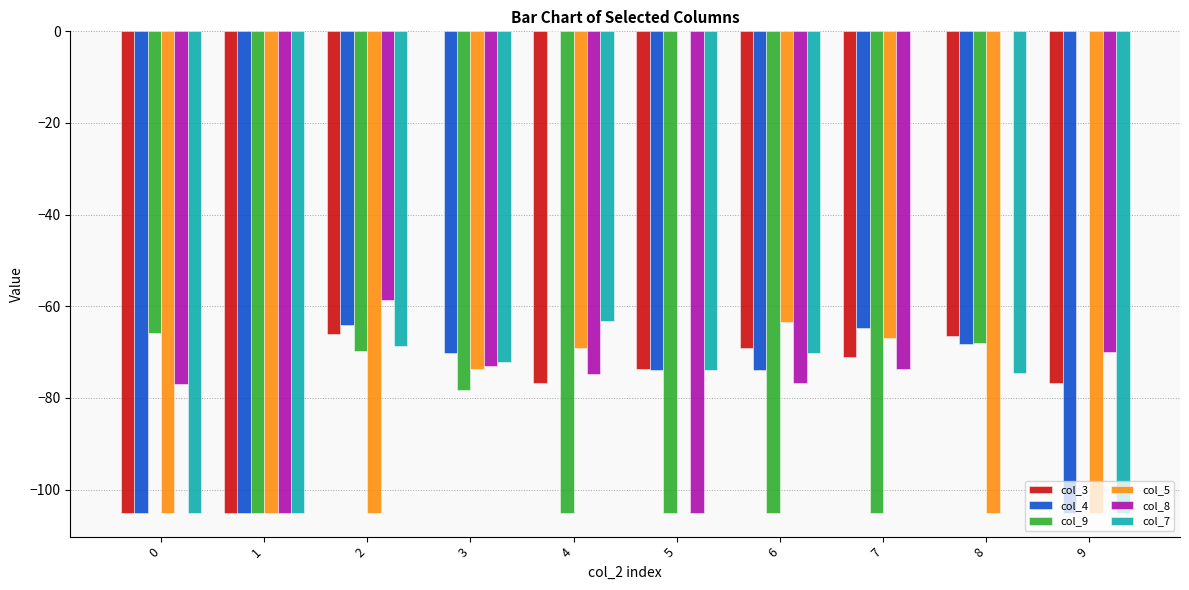

The col_3 series shows -73.6 at 5. True or false?

True